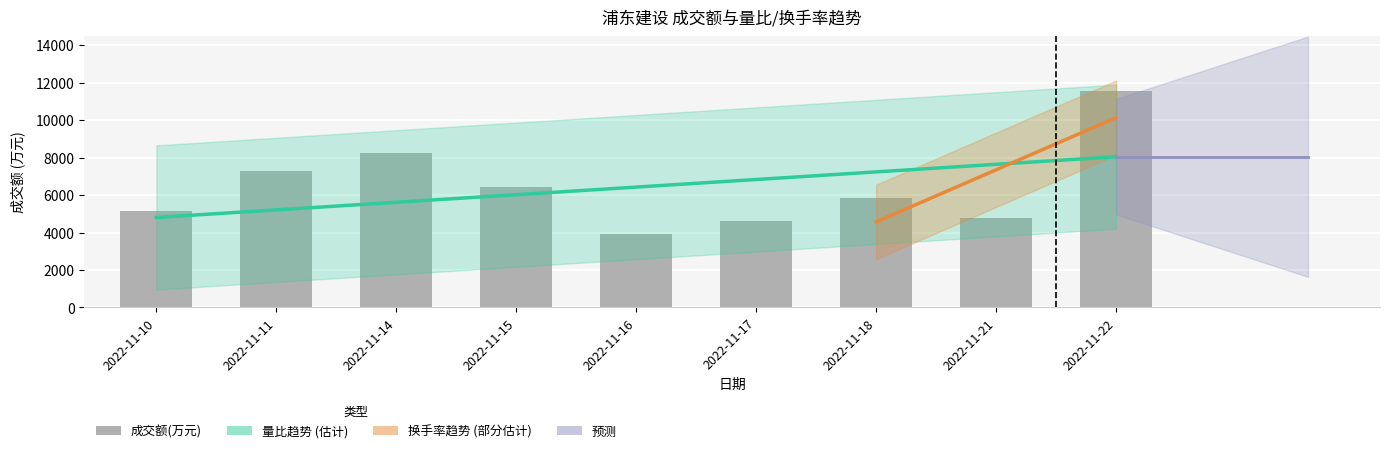

Is it true that 量比 equals 0.8 at 2022-11-17?

True